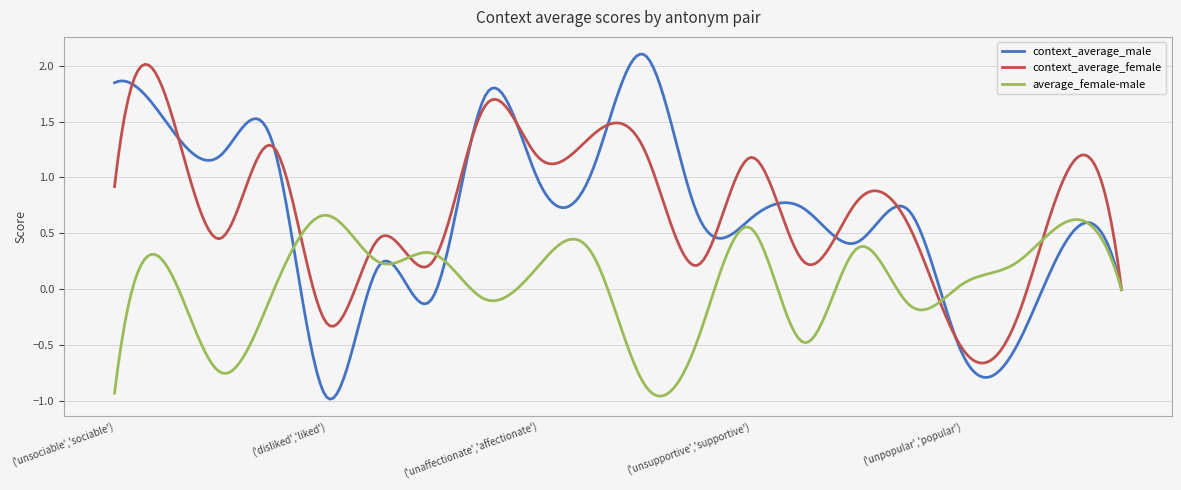

What is the sum of all context_average_female values?

214.3